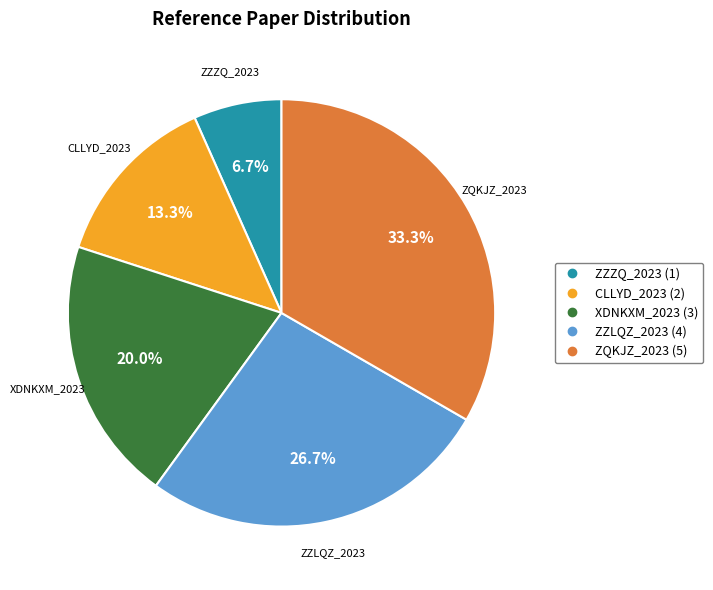

To the nearest percent, what percentage of the pie is ZQKJZ_2023?

33%